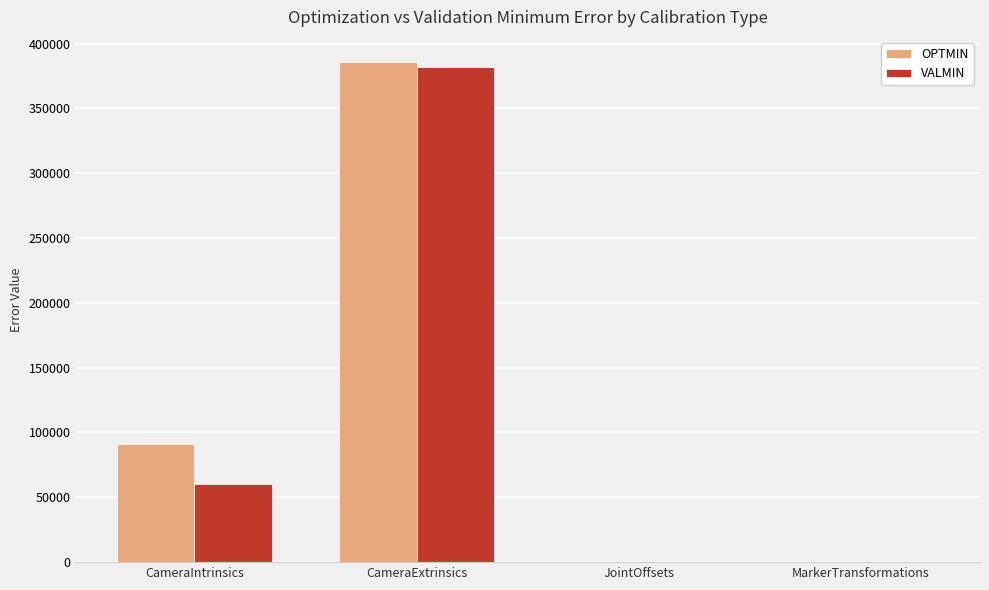

What is the average value of the VALMIN series?

110626.8